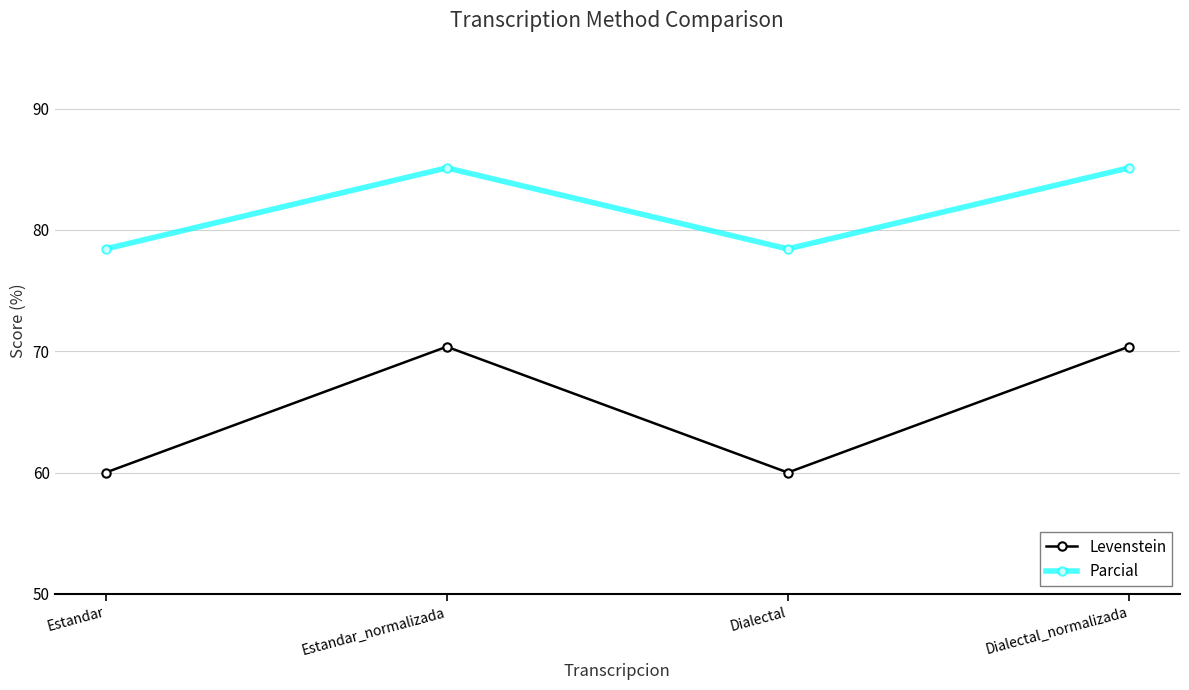

At Dialectal_normalizada, list the series in order from smallest to largest.

Levenstein, Parcial